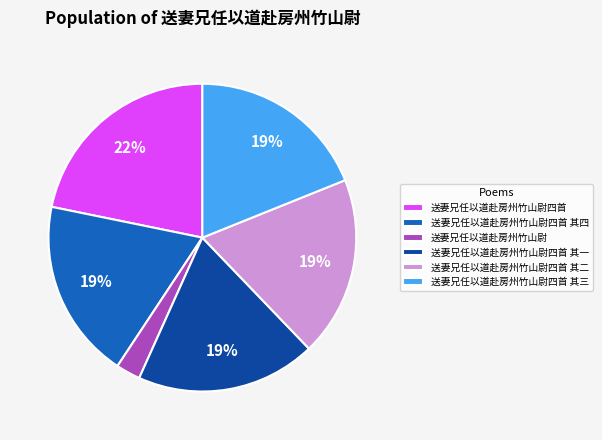

To the nearest percent, what is the difference between the 送妻兄任以道赴房州竹山尉四首 其一 and 送妻兄任以道赴房州竹山尉四首 slice percentages?

3%